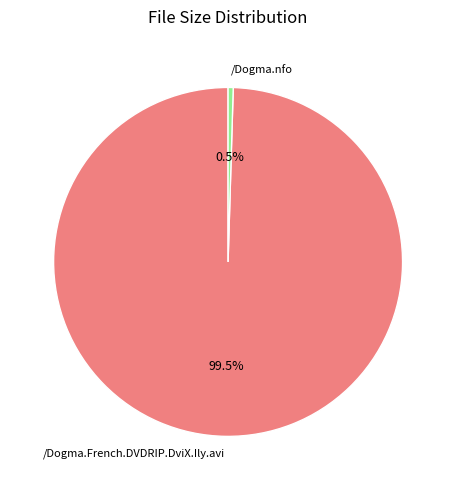

Rank the categories by value from lowest to highest.

/Dogma.nfo, /Dogma.French.DVDRIP.DviX.Ily.avi